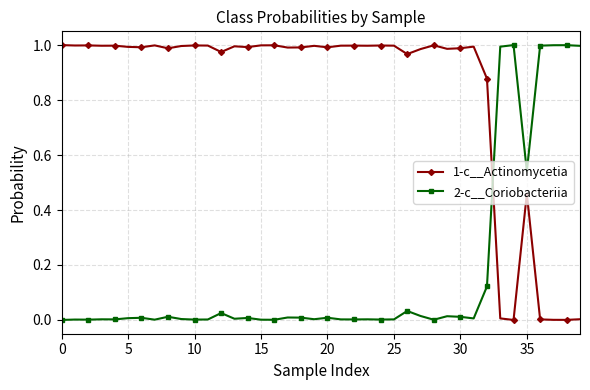

What are all the series names shown in the legend?

1-c__Actinomycetia, 2-c__Coriobacteriia